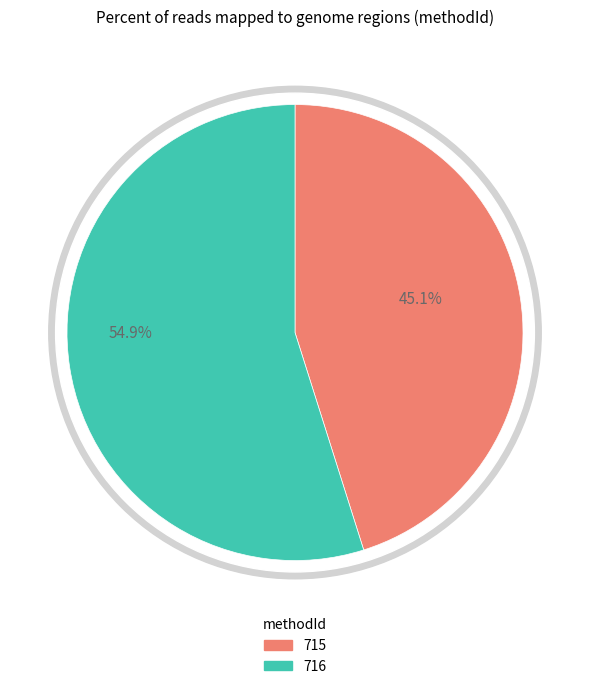

True or false: 715 accounts for 45% of the total.

True